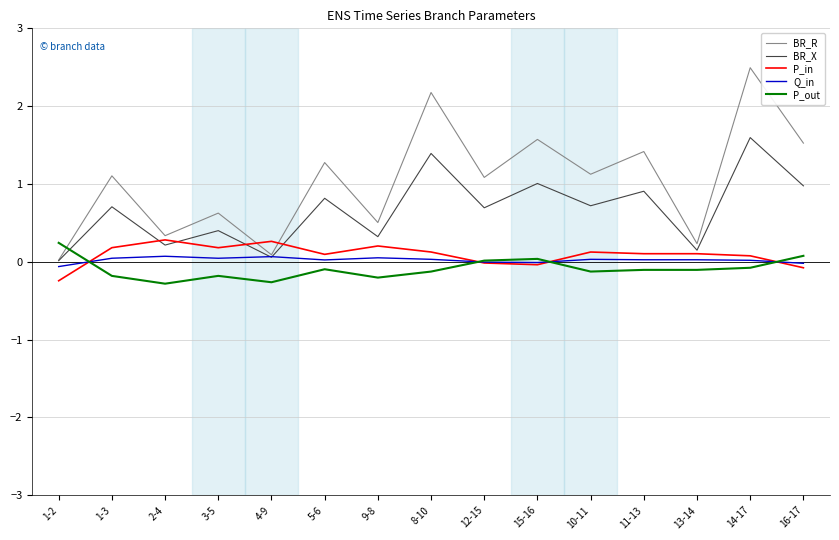

True or false: Q_in has more than 2 points higher than both neighbors.

True